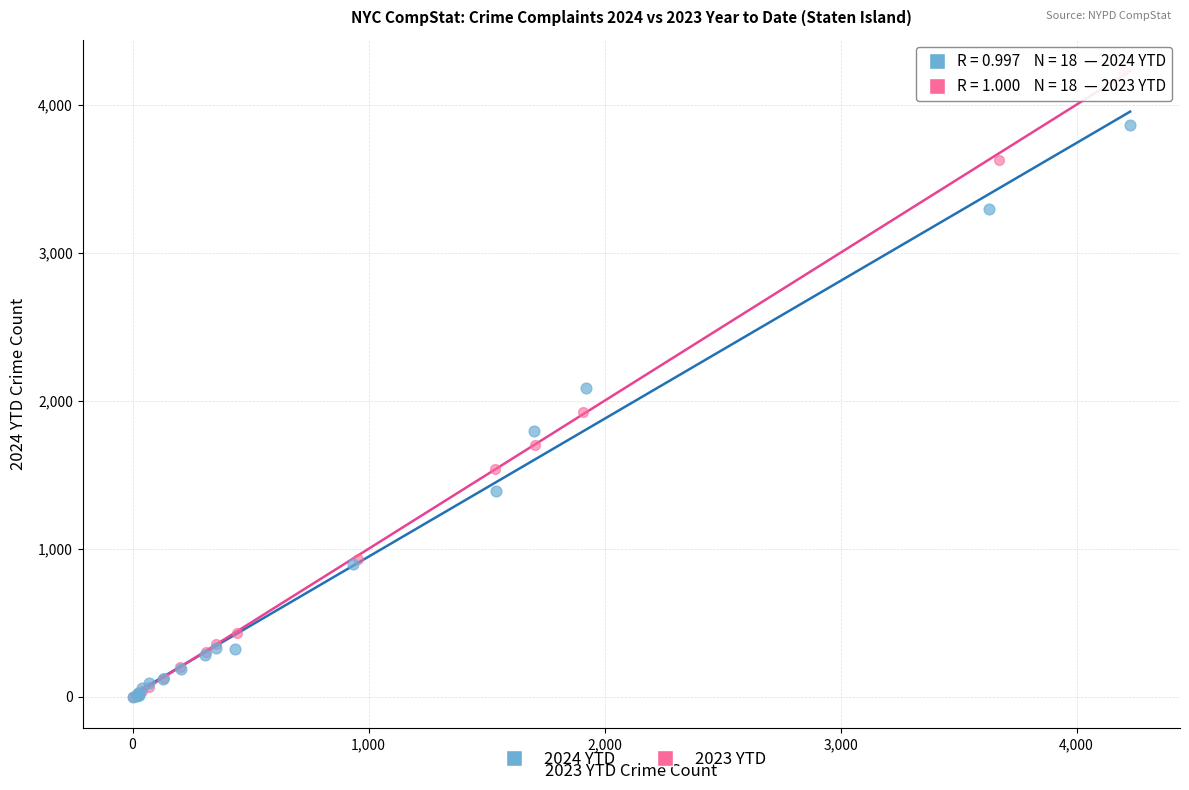

Which series reaches the maximum Y coordinate?

2023 YTD